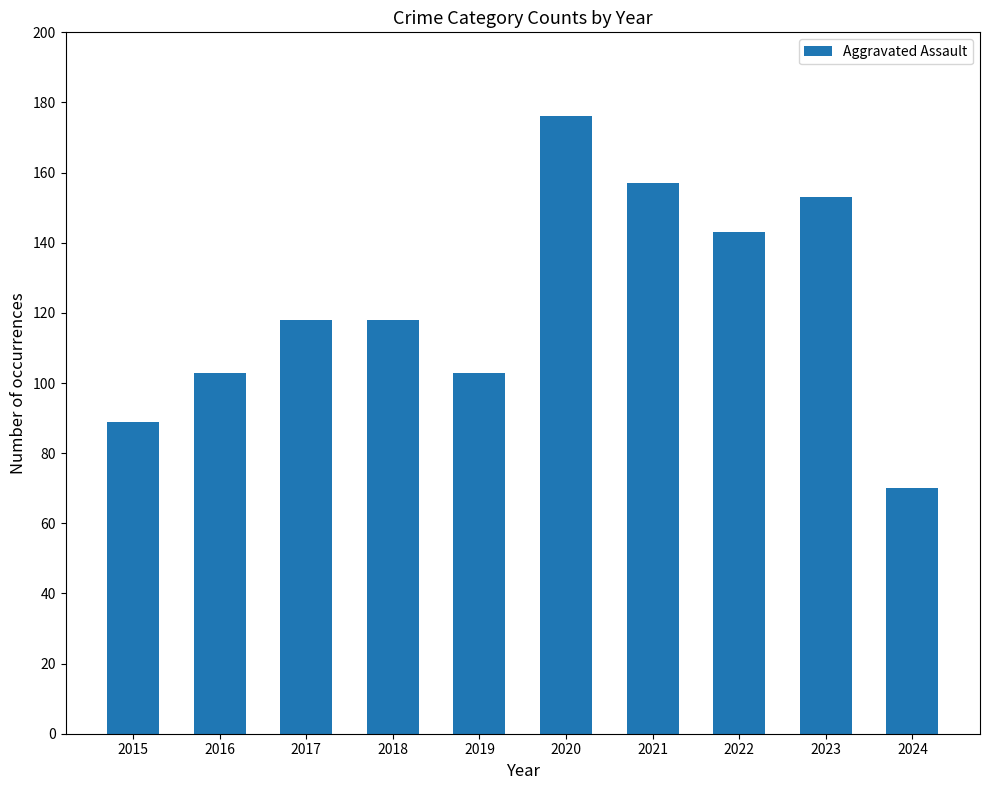

True or false: the data shows 25 at 2015.

False